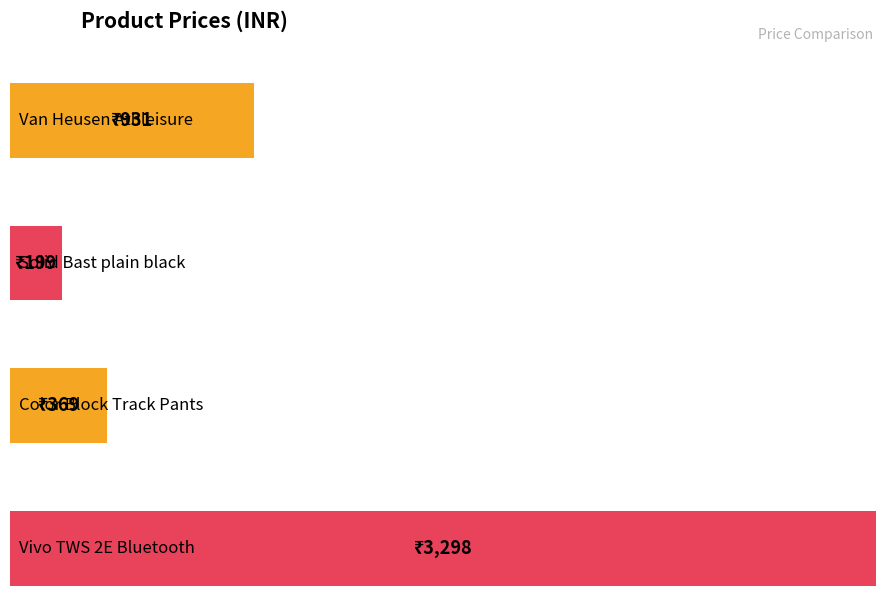

What is the difference between the second highest and minimum values?

732